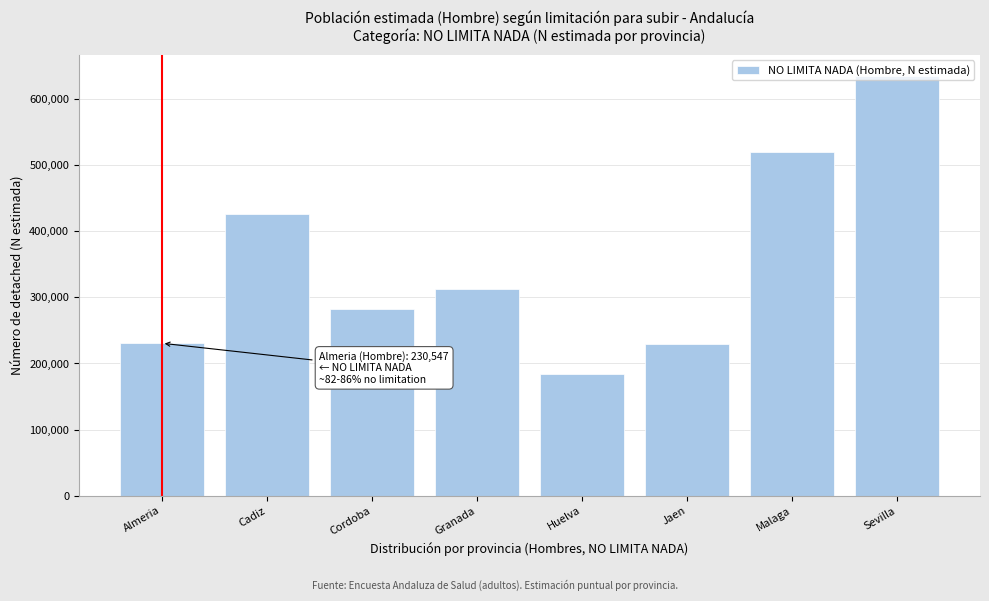

What is the maximum value shown in the chart?

635224